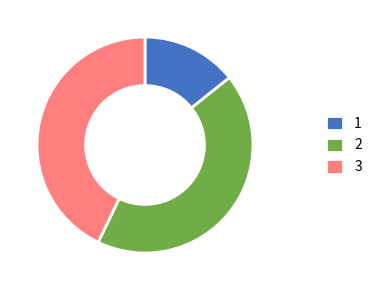

What is the ratio of the value at 2 to the value at 3?

1.0